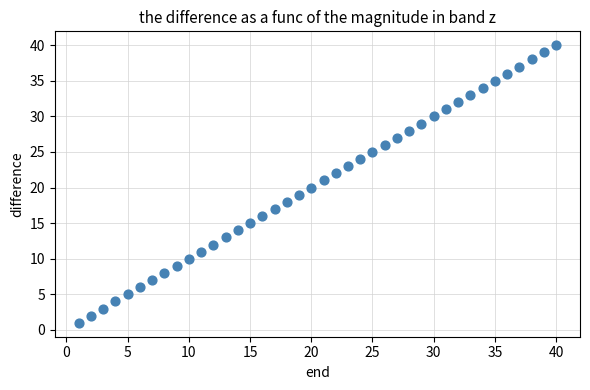

What is the range of X values (max minus min)?

39